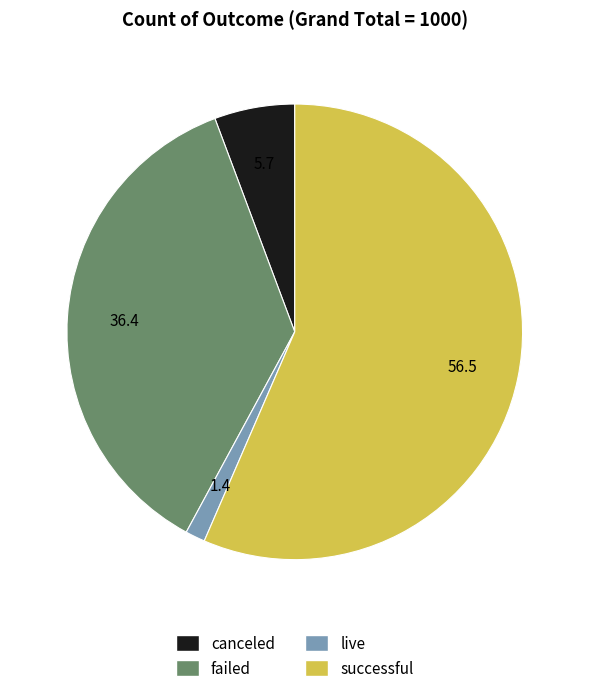

Rank the categories by value from highest to lowest.

successful, failed, canceled, live